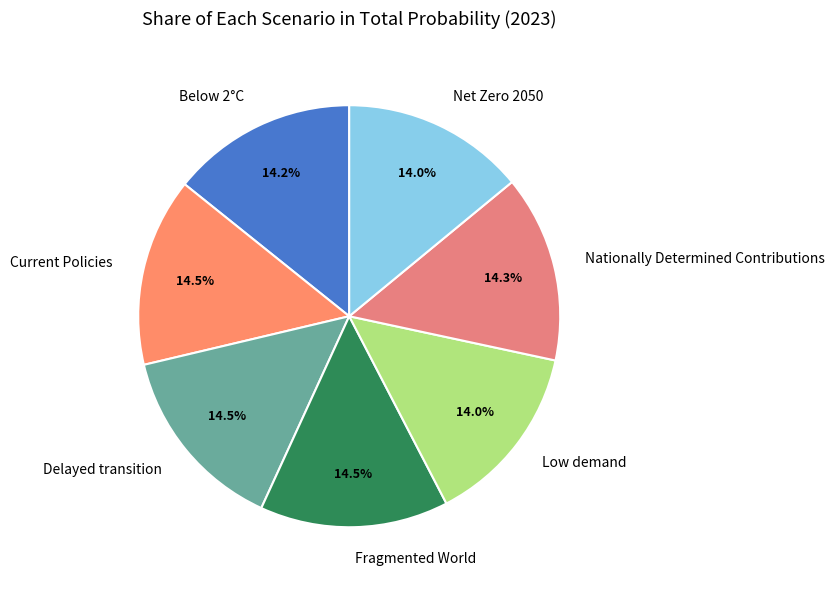

Does Low demand represent more than half of the total?

No